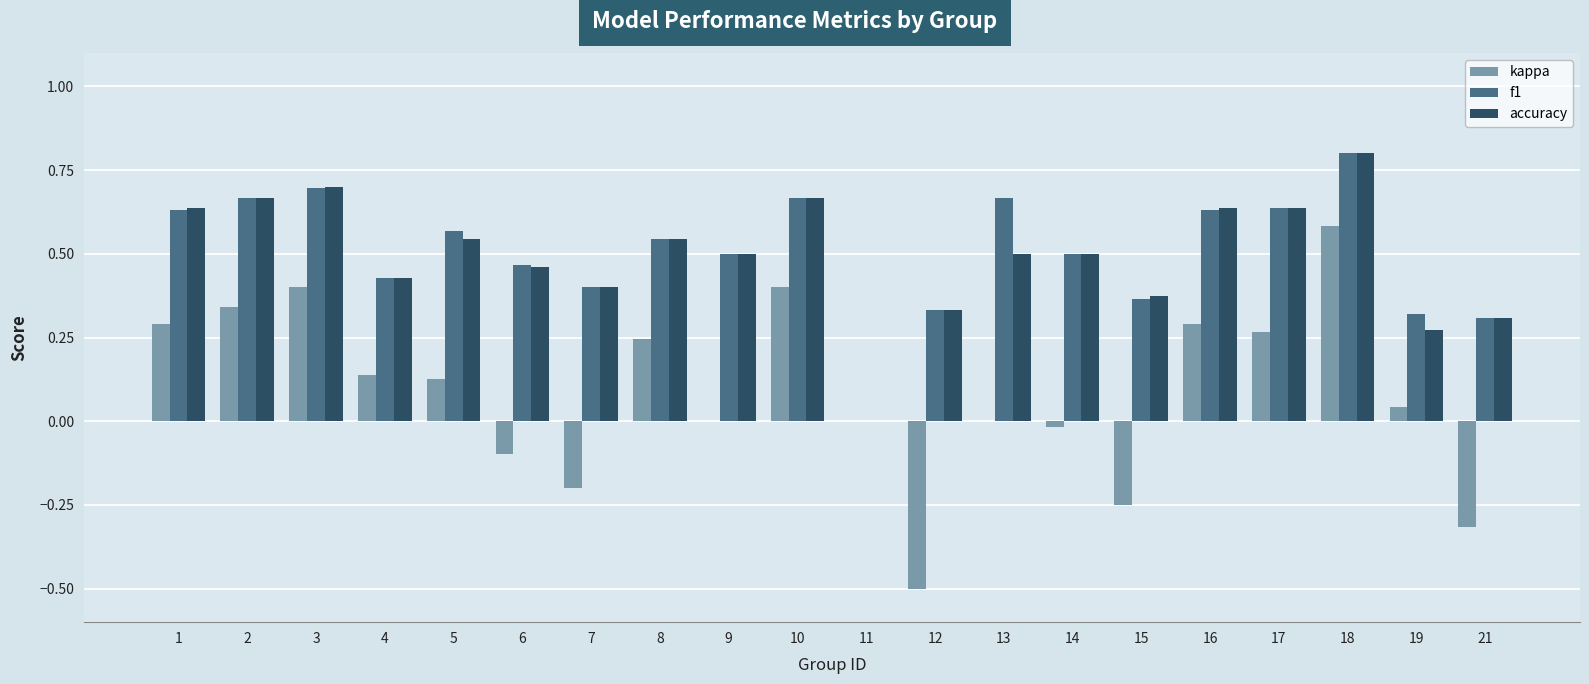

Which label corresponds to the largest value in the chart?

18